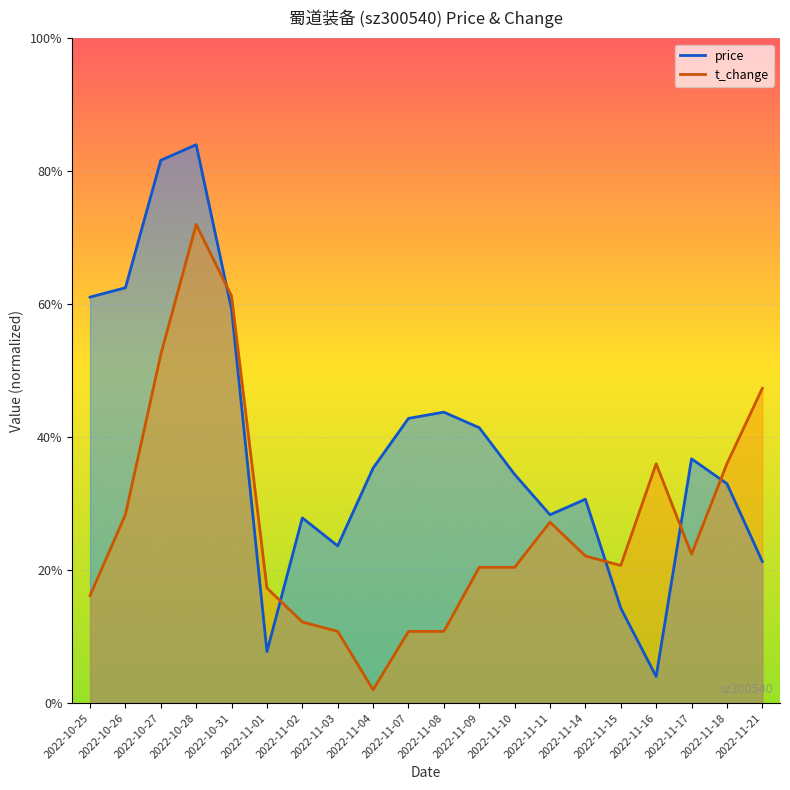

The t_change series shows 1.4 at 2022-11-11. True or false?

True